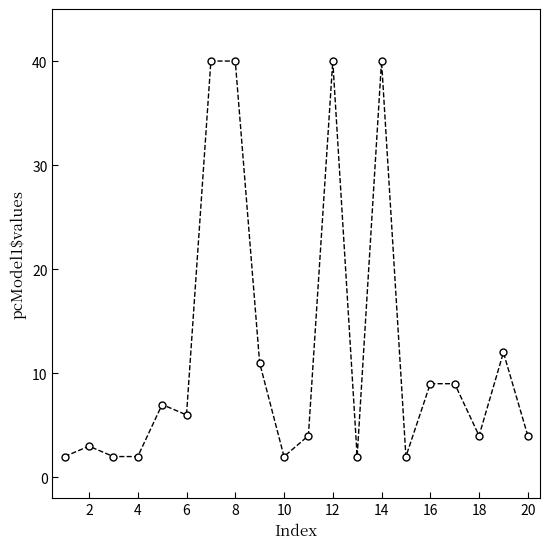

What is the difference between the maximum and minimum values?

38